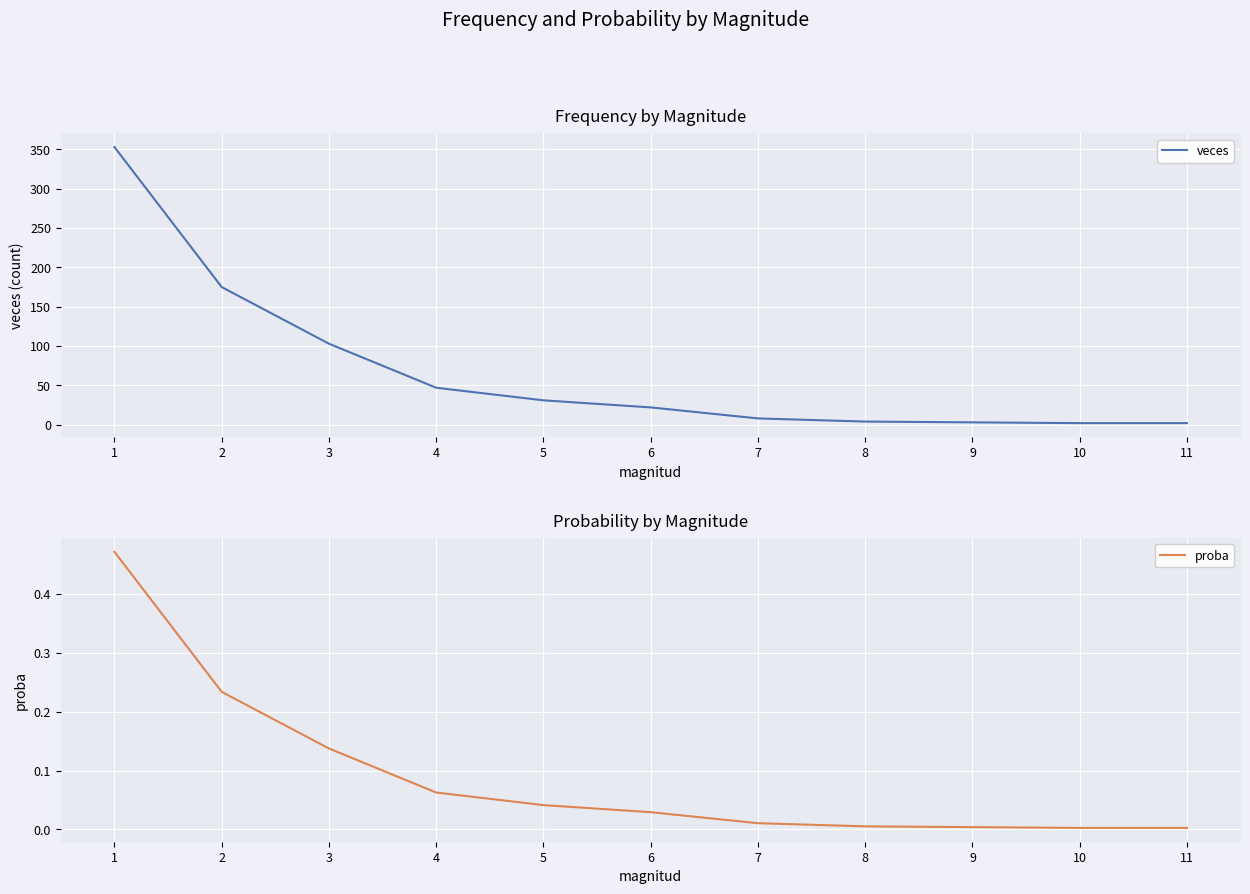

What is the spread (max minus min) of values at 4?

46.9